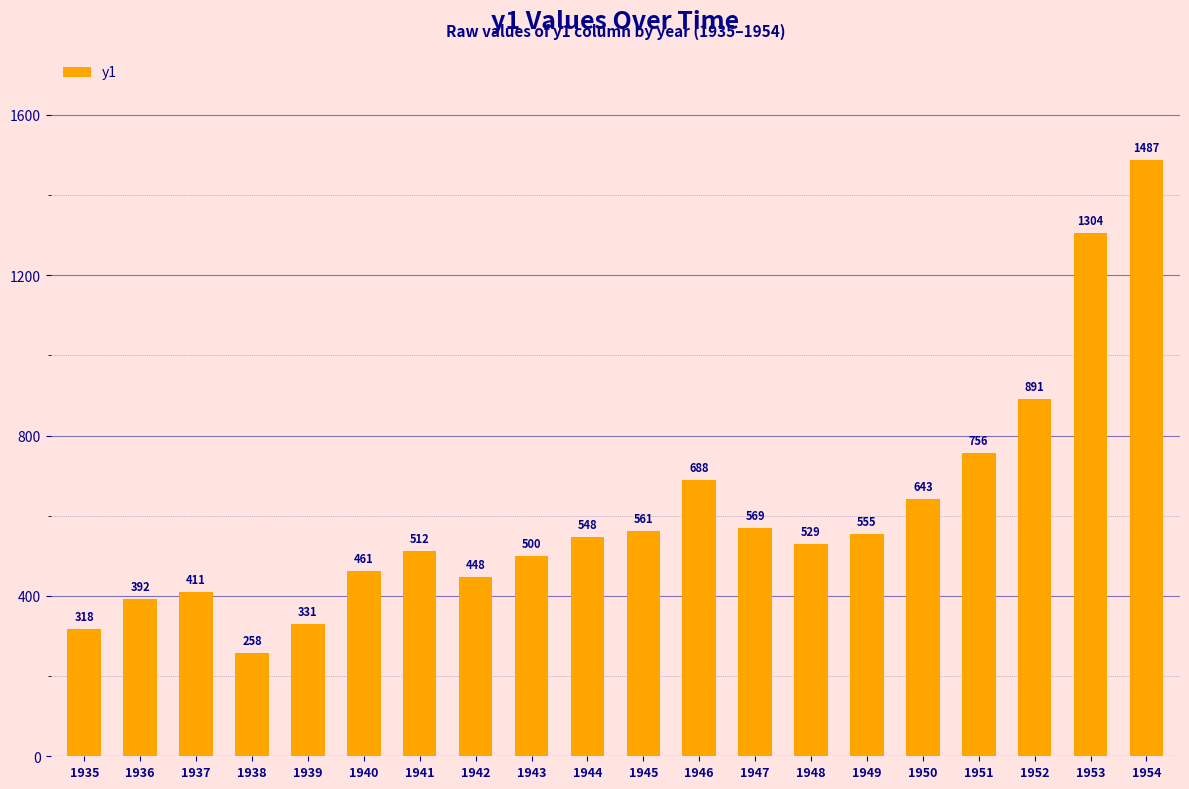

Is it true that the value at 1945 is 263.6?

False